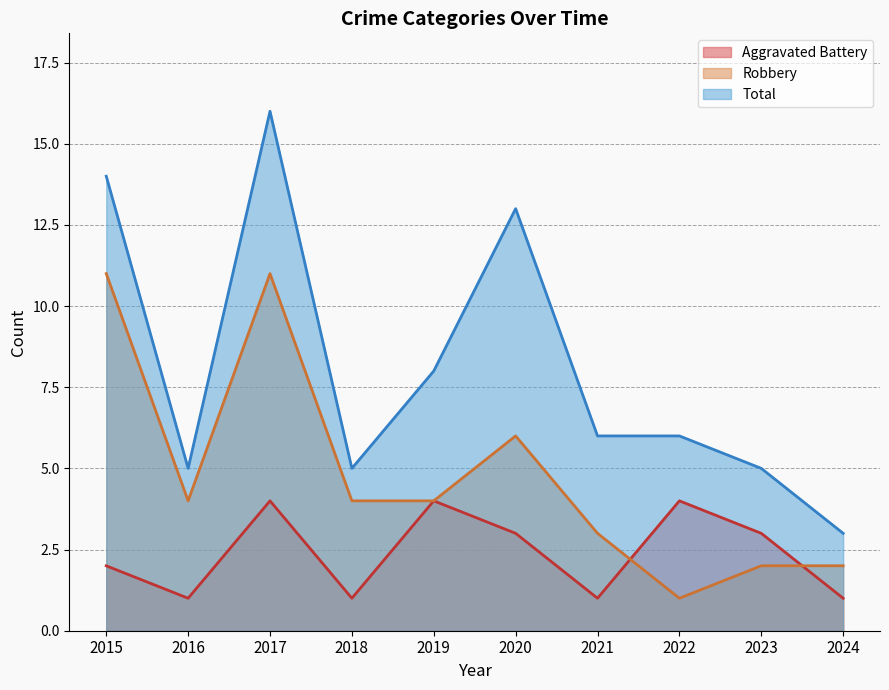

How many lines are shown in the chart?

3